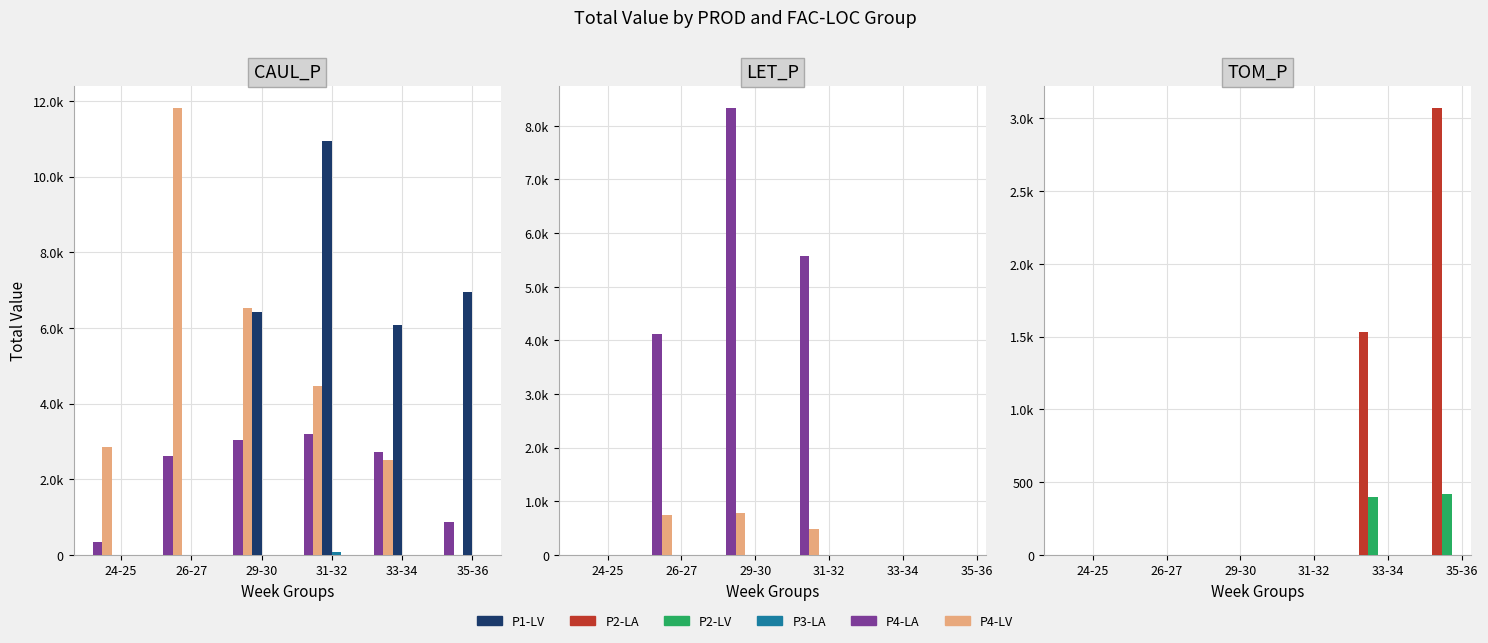

What is the difference between the second highest and minimum values in the P4-LA series?

5579.5